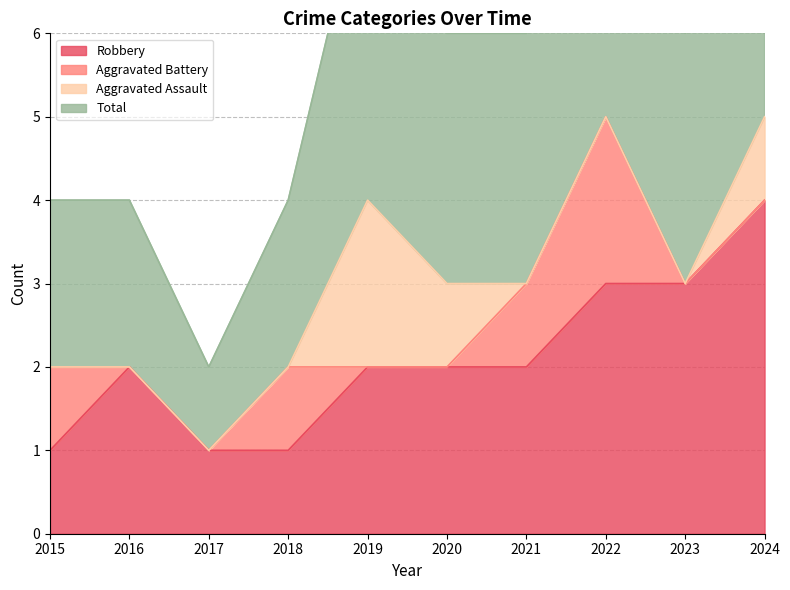

Which category has the highest value in the Robbery series?

2024